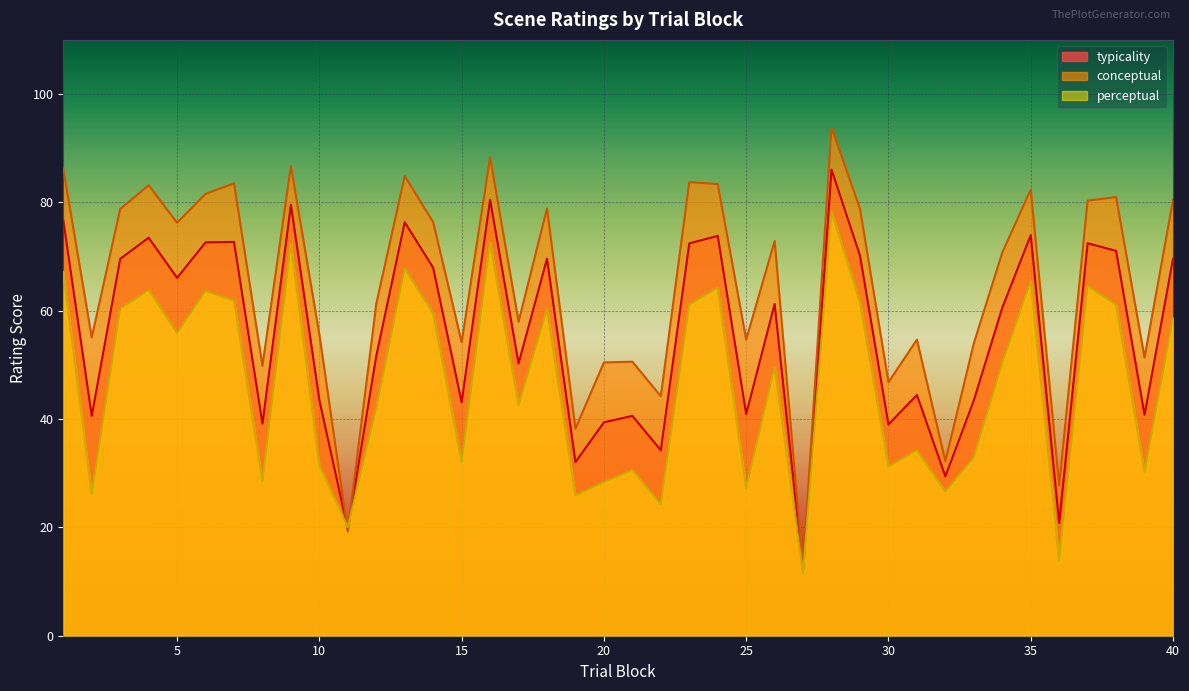

Which category has the highest value in the typicality series?

28